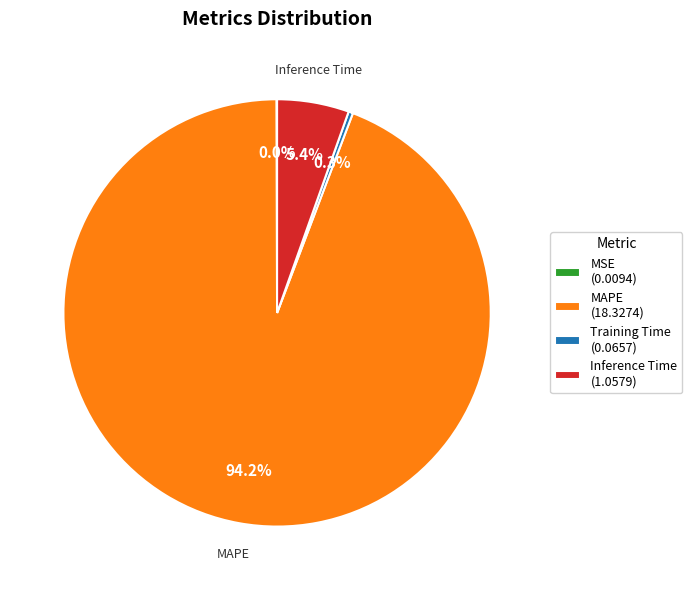

What is the largest slice in the pie chart?

MAPE